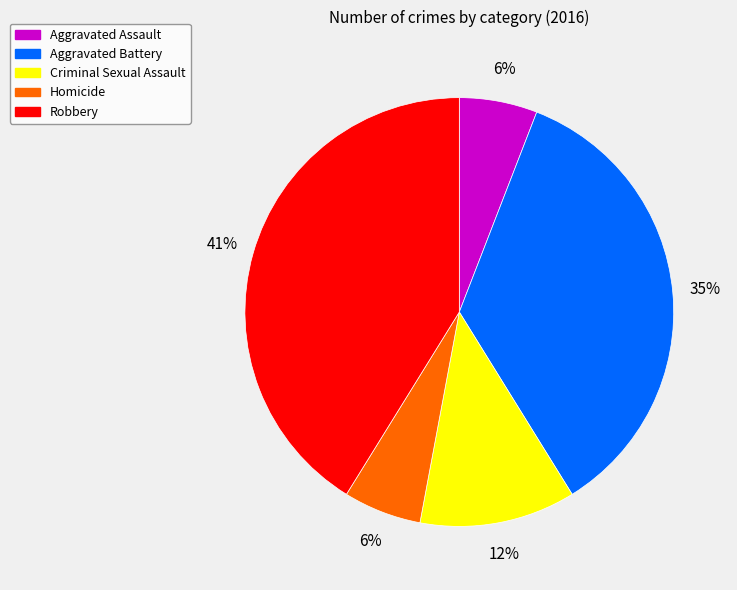

Which has a higher value, Robbery or Aggravated Battery?

Robbery